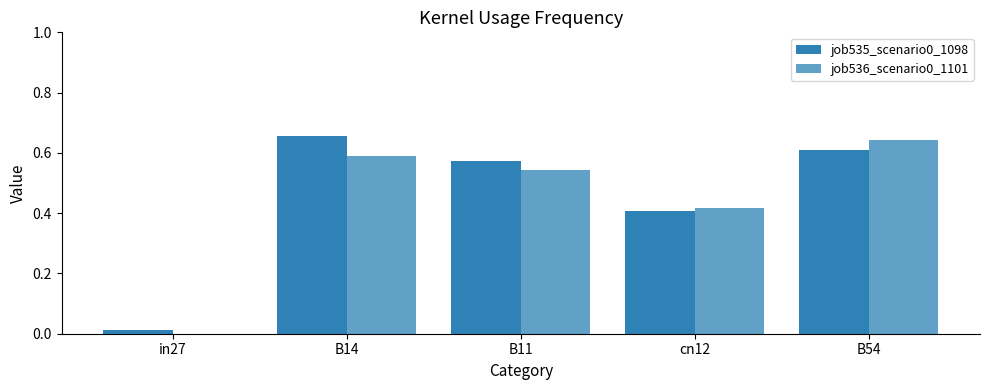

Rank the series by their maximum value, from lowest to highest.

job536_scenario0_1101, job535_scenario0_1098